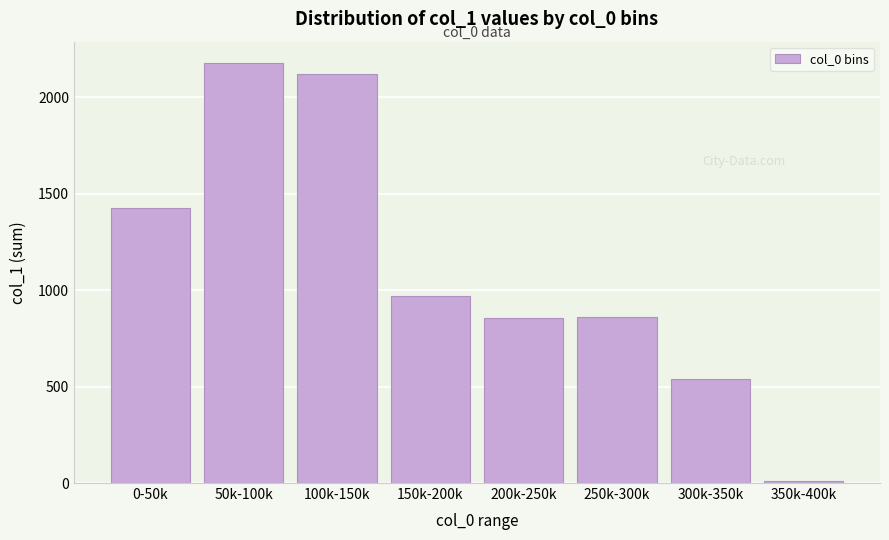

Which category has the lowest value across all series?

350k-400k